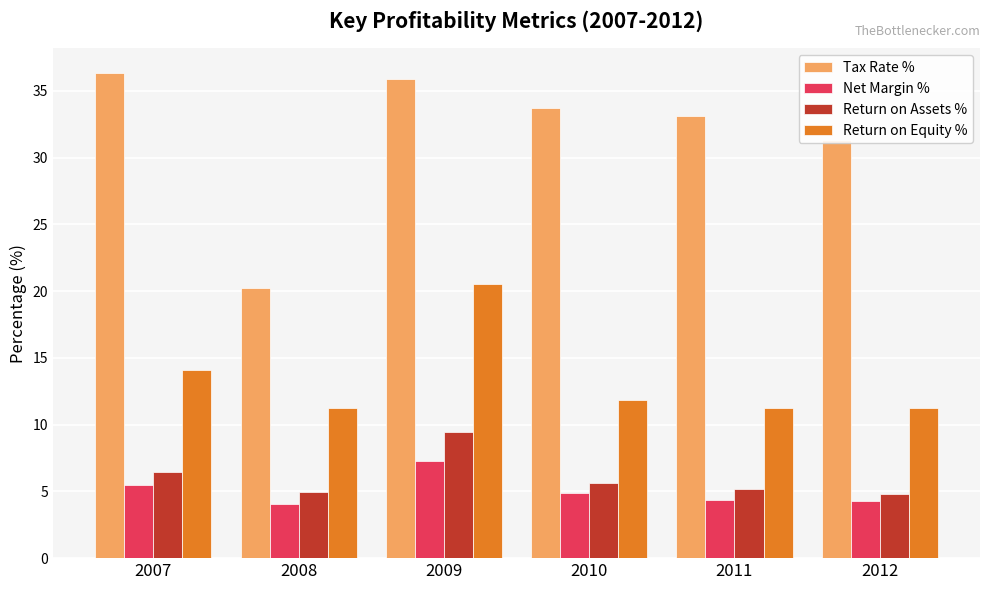

Rank the series by their maximum value, from lowest to highest.

Net Margin %, Return on Assets %, Return on Equity %, Tax Rate %